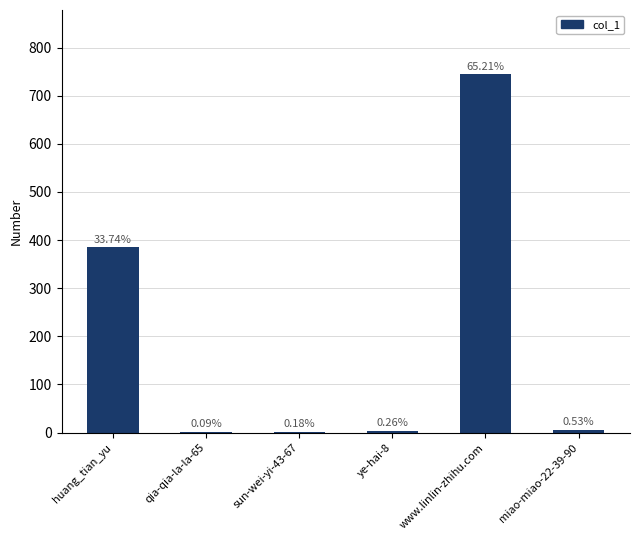

Reading right to left, extract all data points from this chart.

miao-miao-22-39-90=6	www.linlin-zhihu.com=744	ye-hai-8=3	sun-wei-yi-43-67=2	qia-qia-la-la-65=1	huang_tian_yu=385